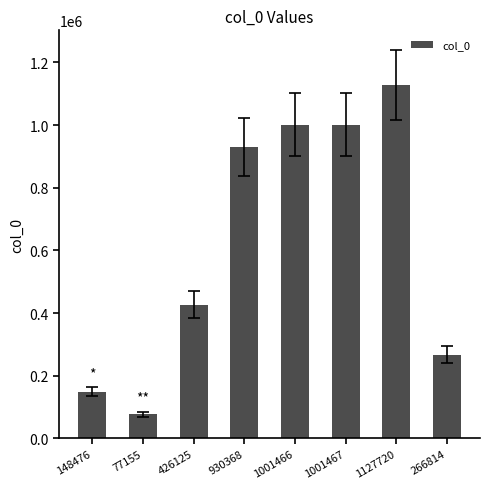

What is the label of the 5th bar from the right?

930368